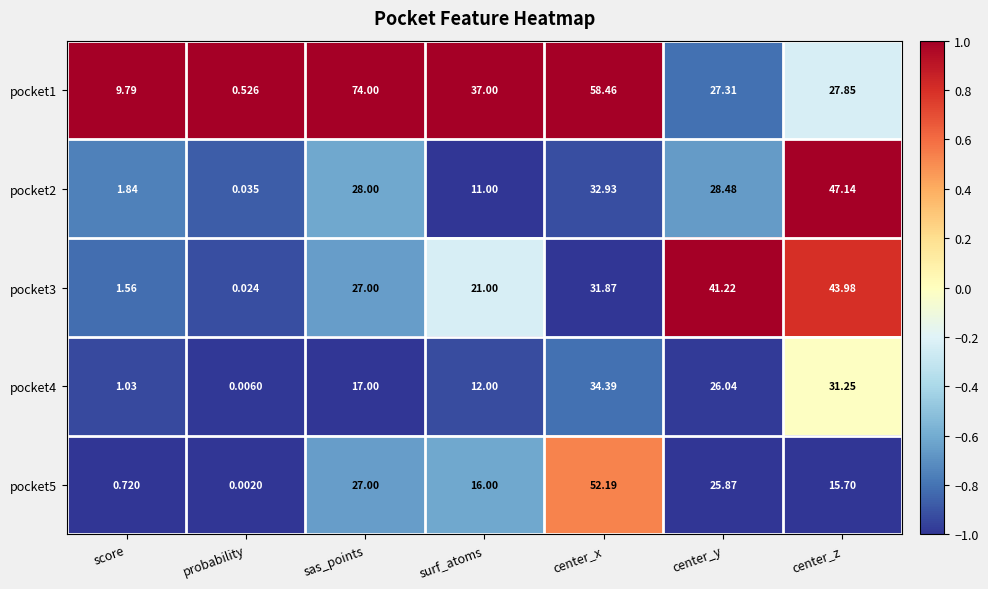

List the labels in order of pocket2 value, largest first.

center_z, center_x, center_y, sas_points, surf_atoms, score, probability